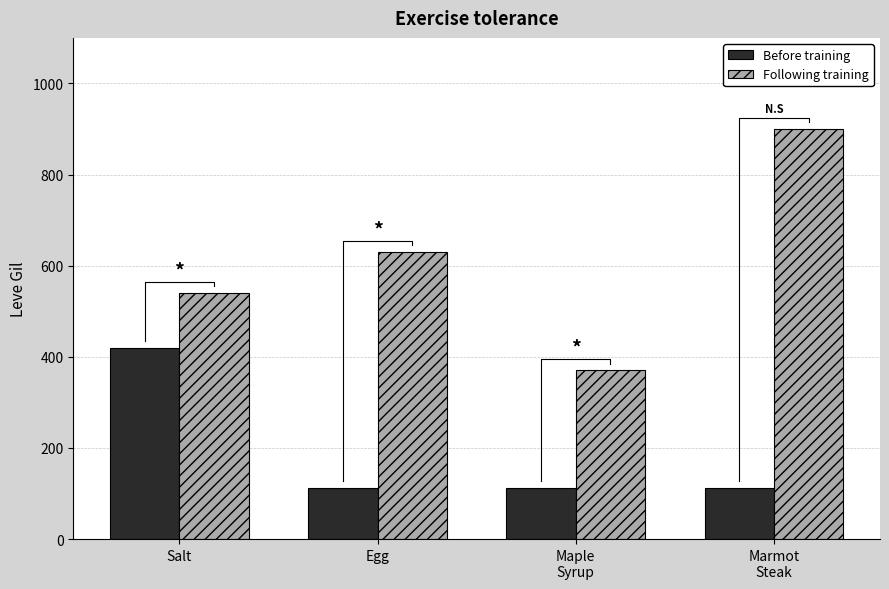

Between Salt and Maple
Syrup, which is larger?

Salt